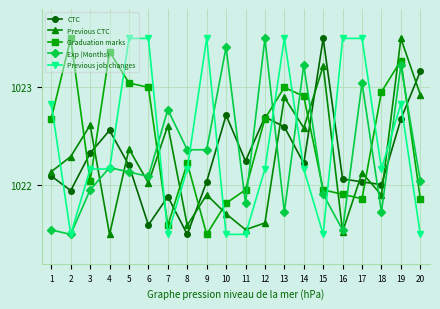

What is the difference between the highest and lowest values at 12?

1.9